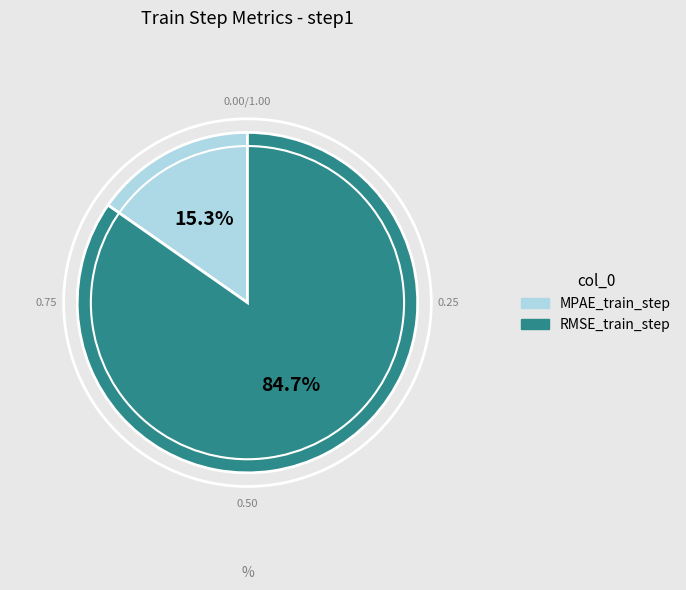

To the nearest percent, what is the difference between the largest and smallest slice percentages?

69%